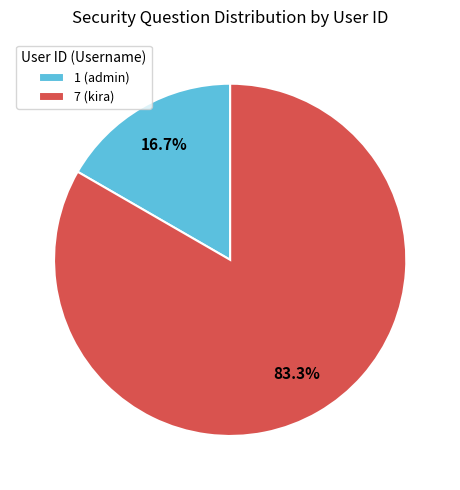

To the nearest percent, what is the difference between the 1 (admin) and 7 (kira) slice percentages?

67%